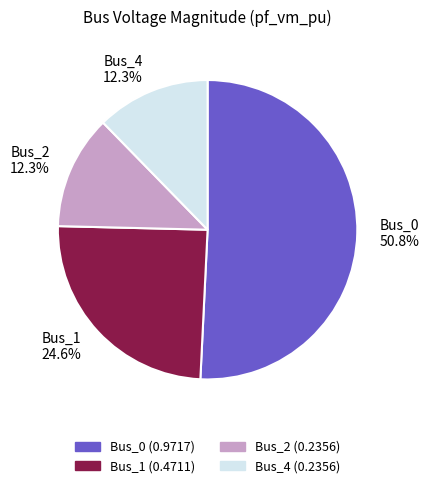

What percentage is the Bus_4 slice, to the nearest percent?

12%